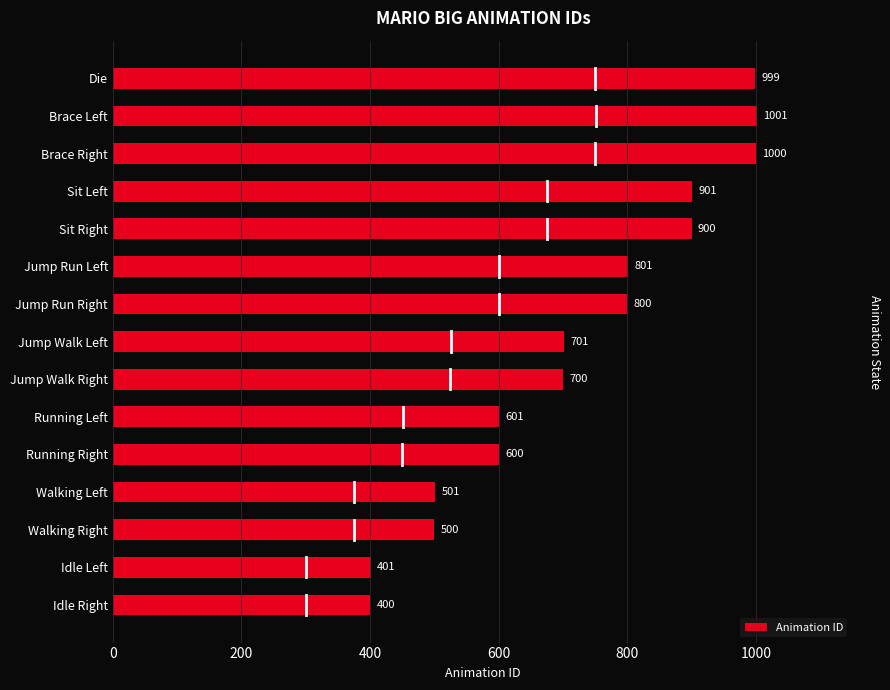

List the labels in order of value, smallest first.

Idle Right, Idle Left, Walking Right, Walking Left, Running Right, Running Left, Jump Walk Right, Jump Walk Left, Jump Run Right, Jump Run Left, Sit Right, Sit Left, Die, Brace Right, Brace Left